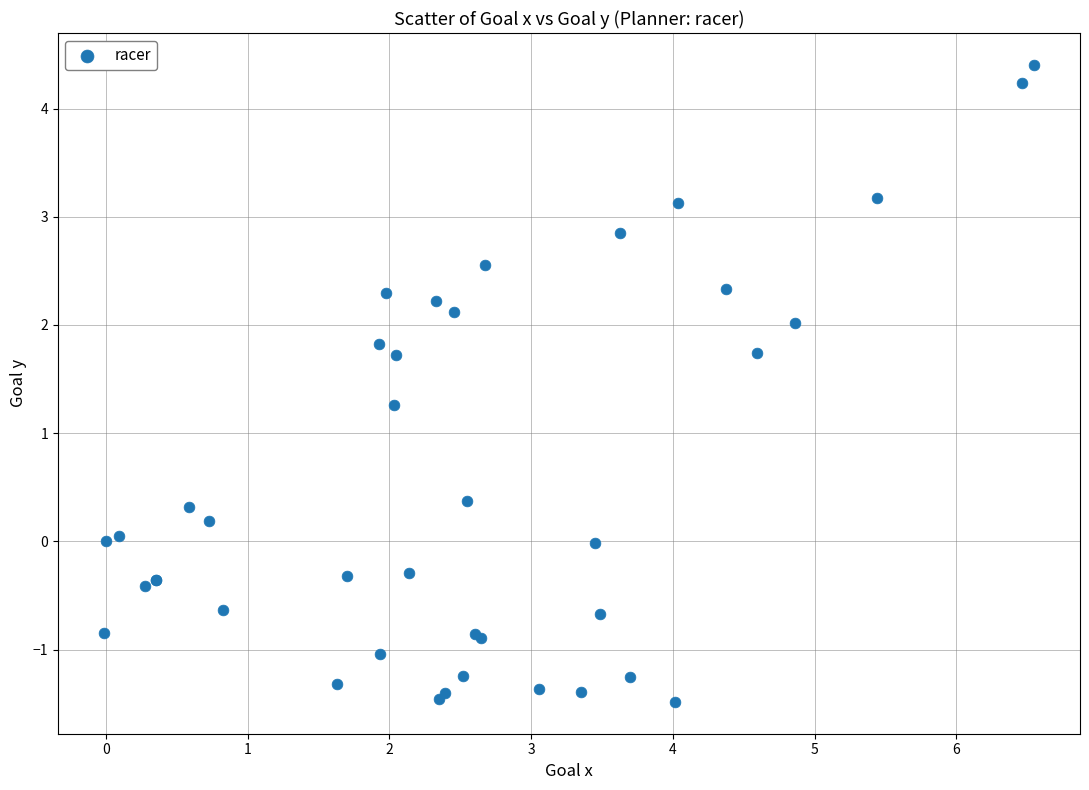

What Y value in the scatter plot is closest to 1?

1.3